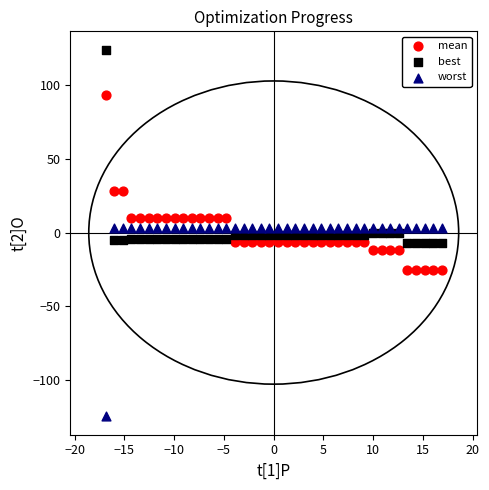

Across all data points, what is the range of Y values (max minus min)?

249.2